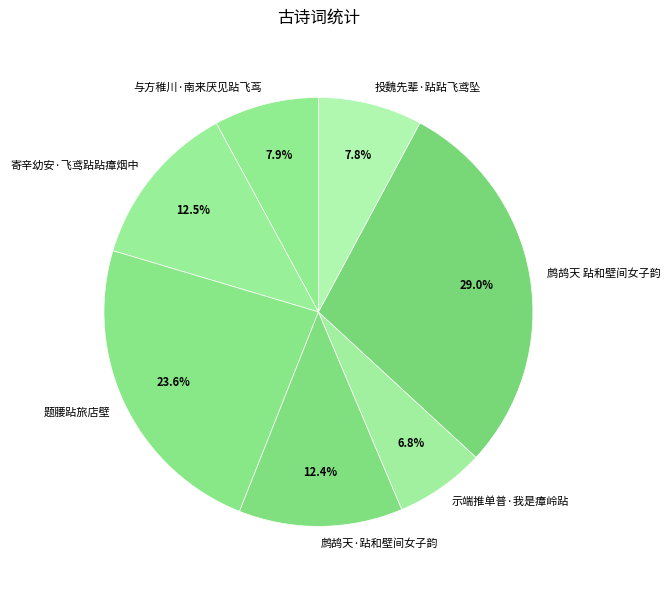

Between 鹧鸪天 跕和壁间女子韵 and 寄辛幼安·飞鸢跕跕瘴烟中, which is larger?

鹧鸪天 跕和壁间女子韵